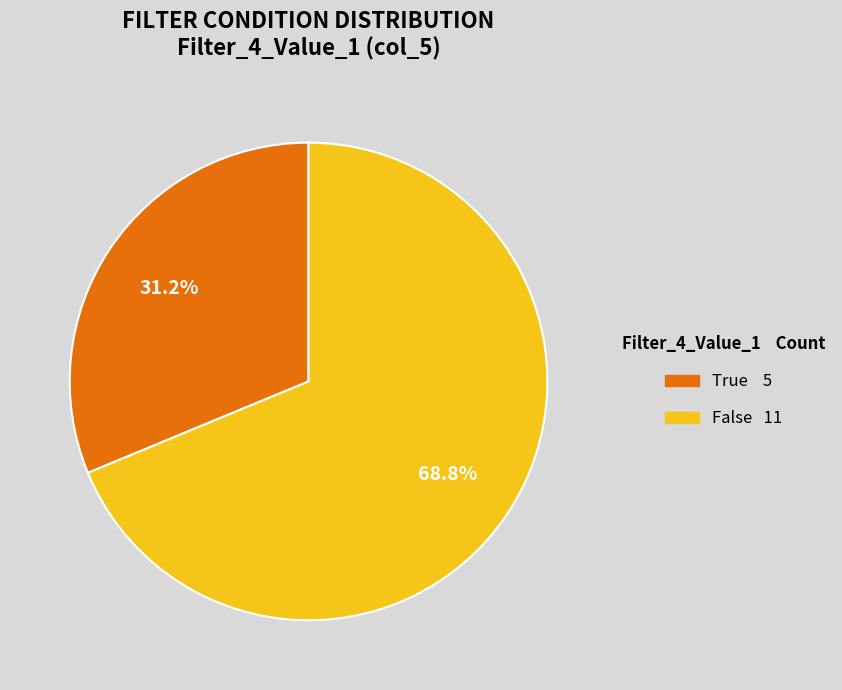

Does any single category account for the majority?

Yes